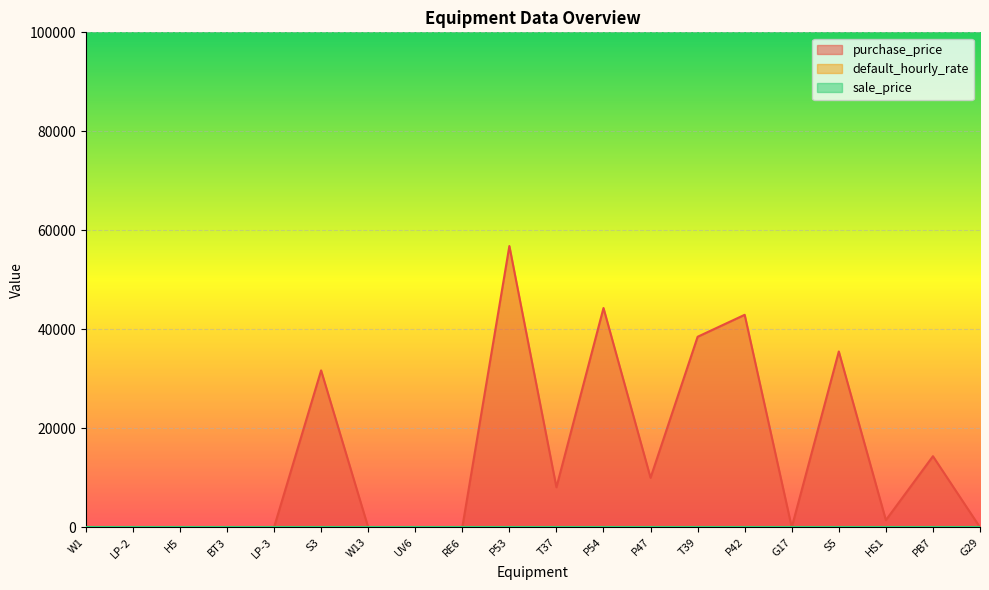

How many values in the purchase_price series exceed 1445?

9